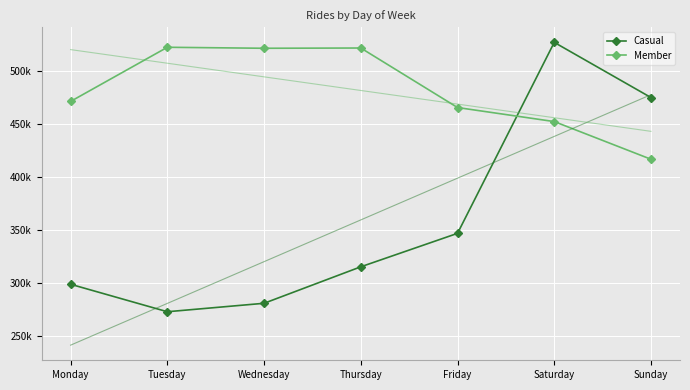

True or false: Casual and Member intersect in this chart.

True